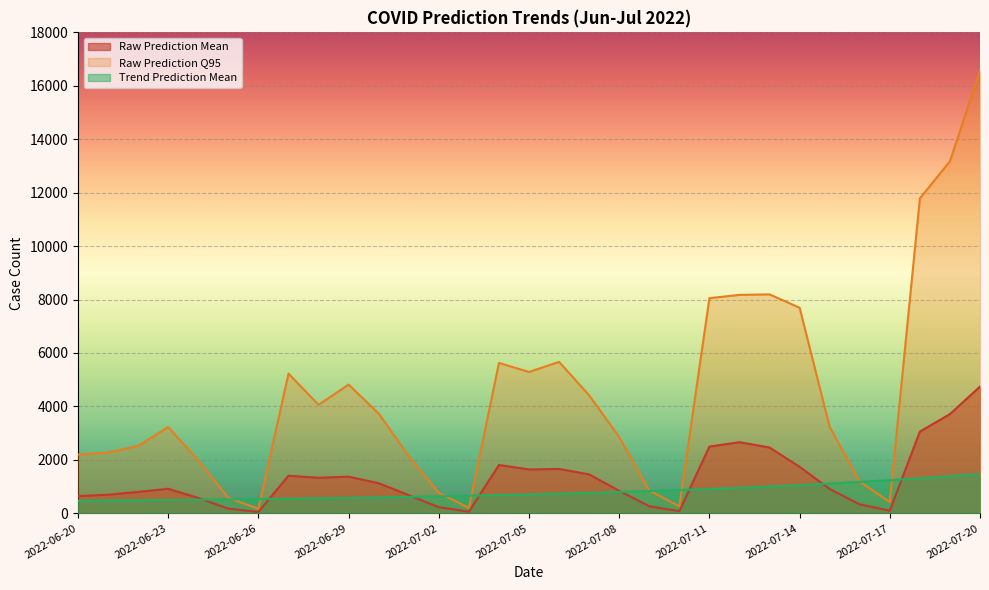

True or false: Raw Prediction Q95 has a value of 785.1 at 2022-06-25.

False